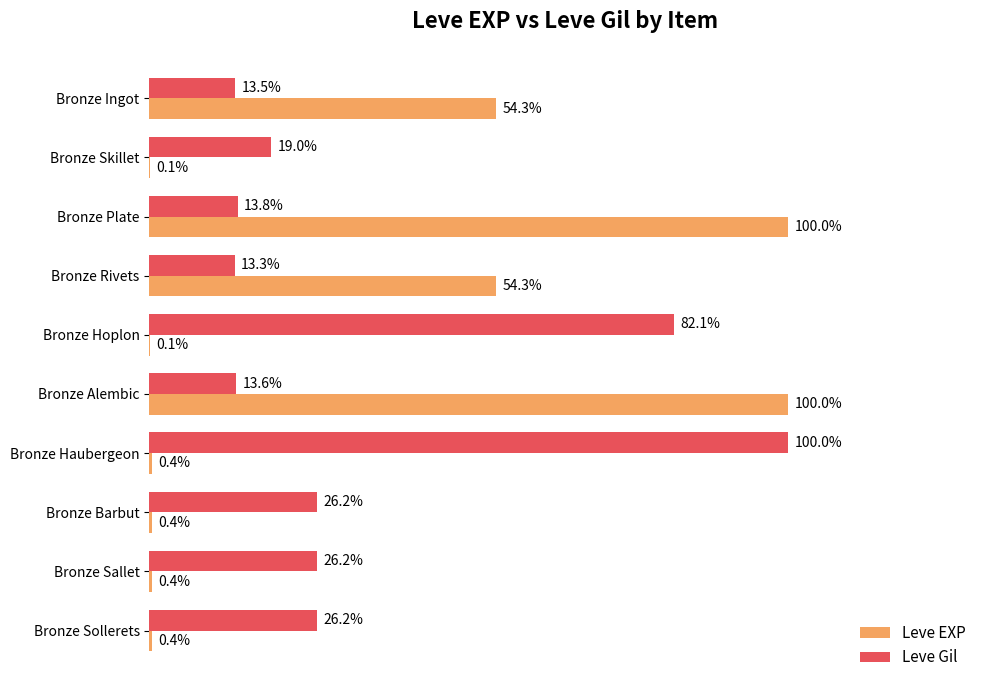

Where is Leve Gil nearest to the value 56?

Bronze Hoplon